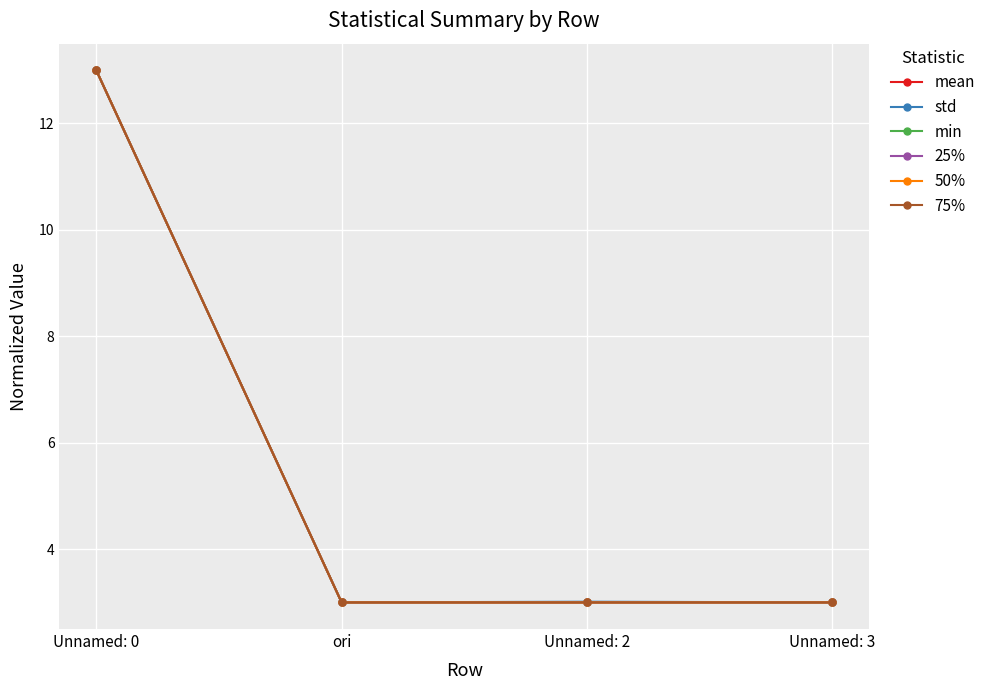

What is the difference between the std values at ori and Unnamed: 0?

10.0